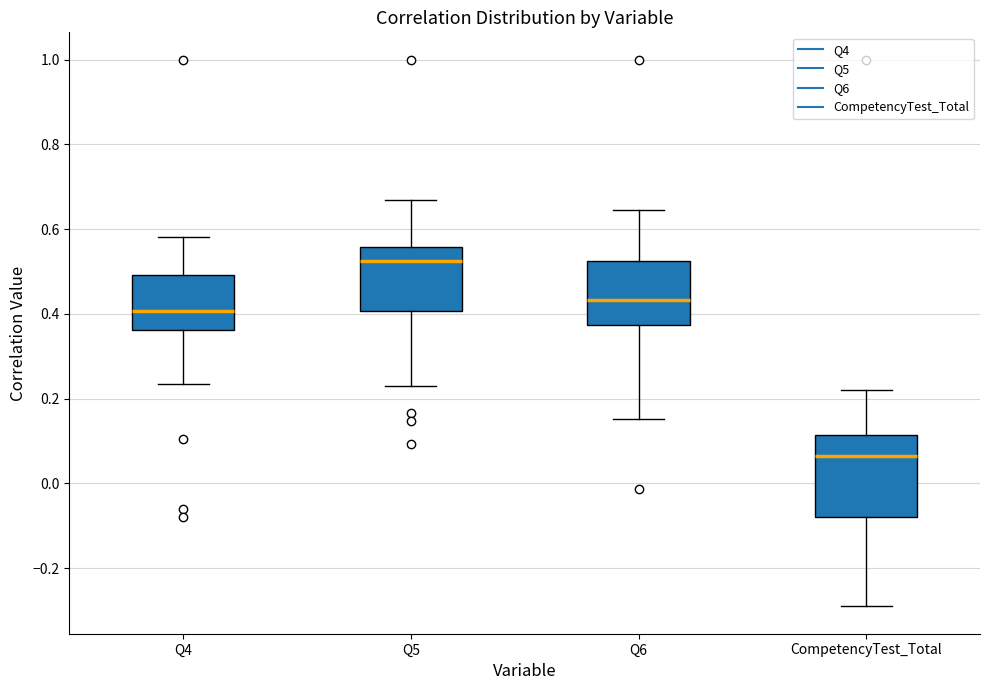

Reading left to right, read every box against the y-axis: the position of its median line, the range the box covers, and the ends of its whiskers. The values are not printed on the chart, so give them approximately, as read against the axis.

Q4: median 0.40, box 0.36 to 0.50, whiskers 0.24 to 0.58
Q5: median 0.52, box 0.40 to 0.56, whiskers 0.24 to 0.66
Q6: median 0.44, box 0.38 to 0.52, whiskers 0.16 to 0.64
CompetencyTest_Total: median 0.06, box -0.08 to 0.12, whiskers -0.30 to 0.22